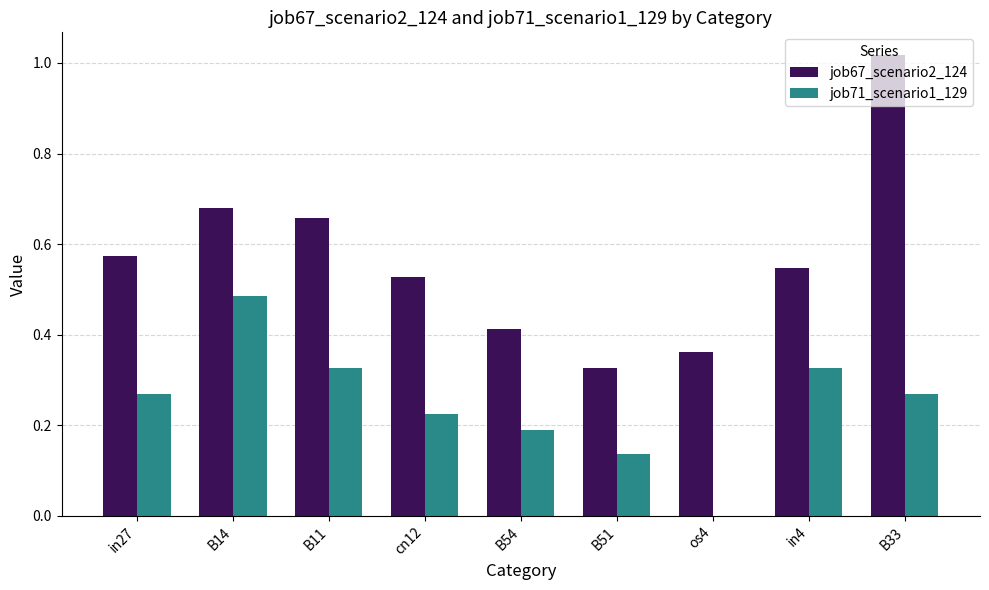

What are all the series names shown in the legend?

job67_scenario2_124, job71_scenario1_129